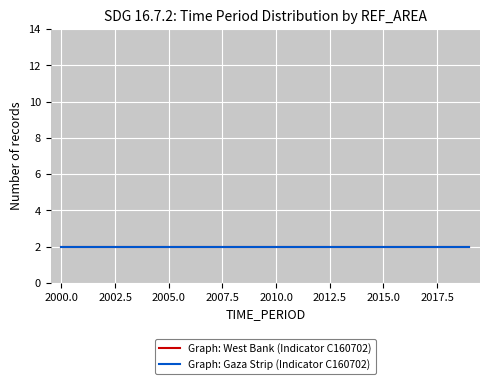

List the labels in order of West Bank value, largest first.

2019, 2018, 2017, 2016, 2015, 2014, 2013, 2012, 2011, 2010, 2009, 2008, 2007, 2006, 2005, 2004, 2003, 2002, 2001, 2000